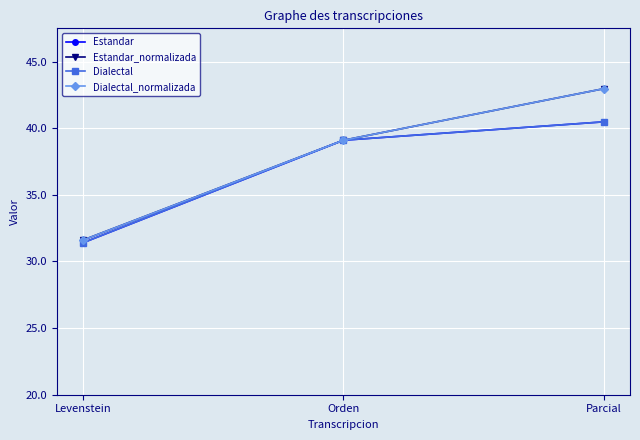

Does the chart have visible grid lines?

Yes